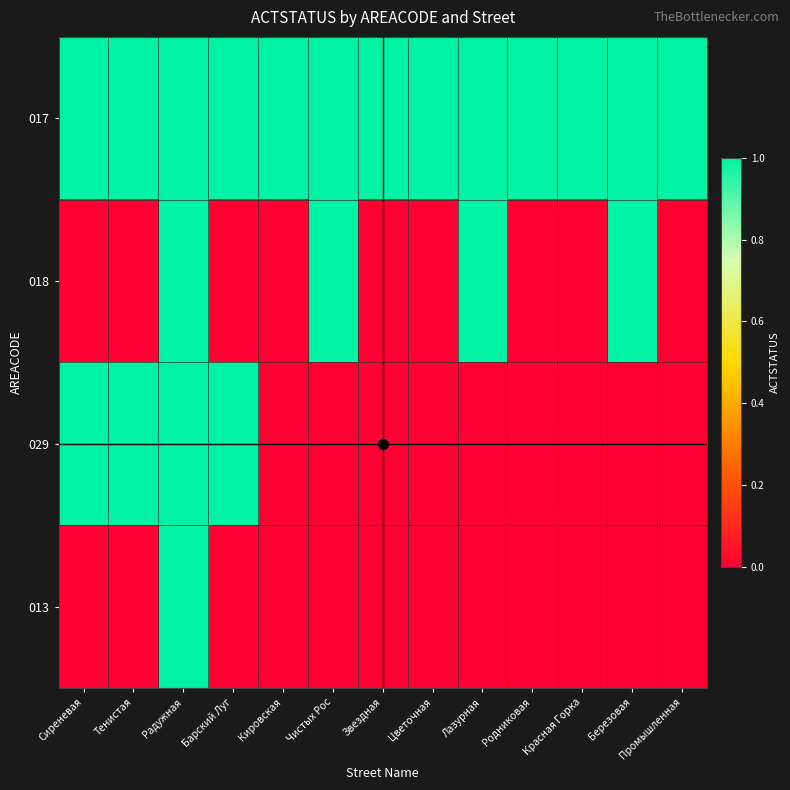

At how many categories does at least one series exceed 0?

13